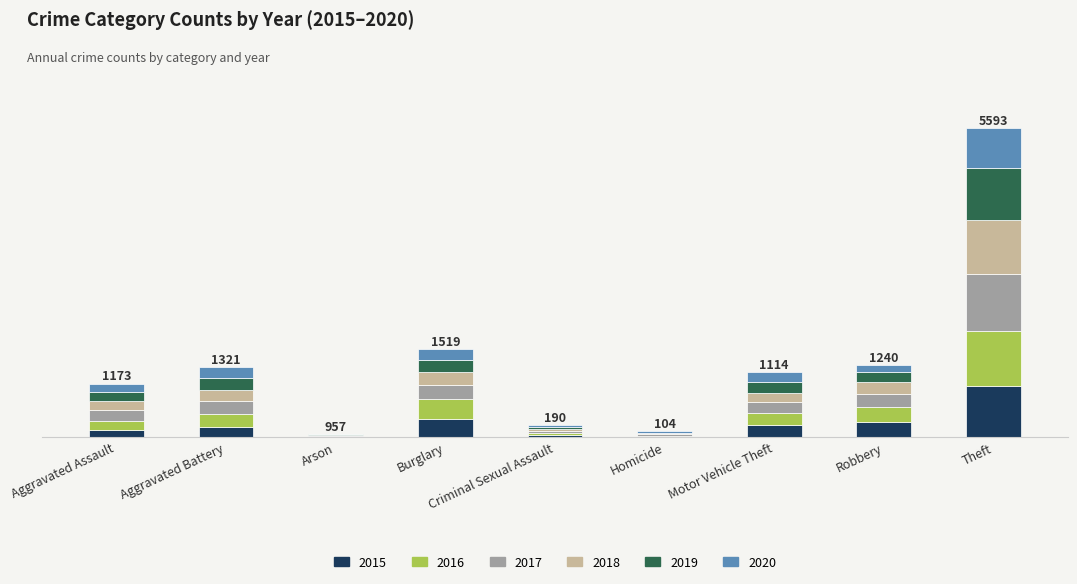

What are all the series names shown in the legend?

2015, 2016, 2017, 2018, 2019, 2020